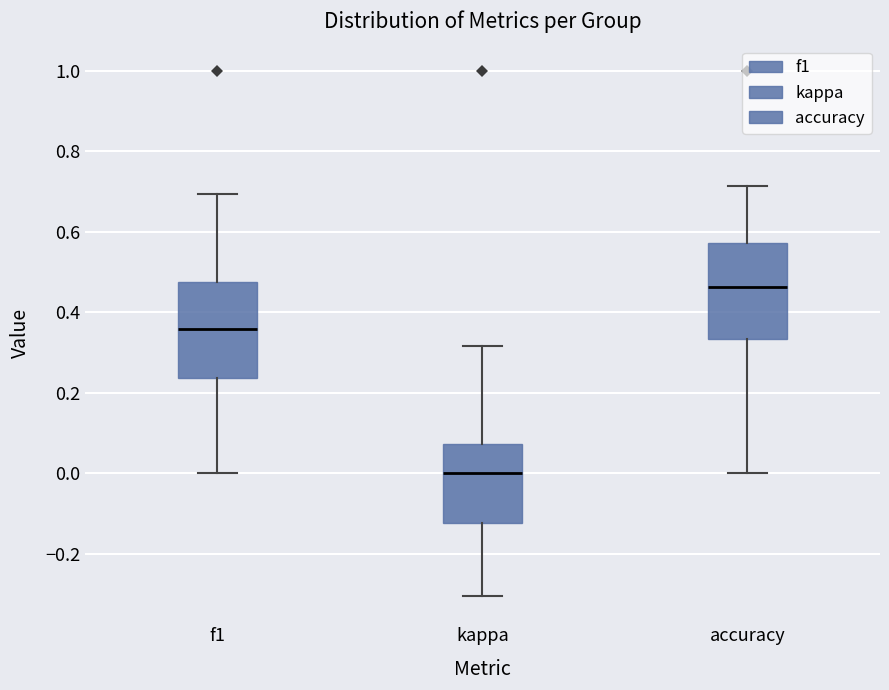

Reading left to right, read every box against the y-axis: the position of its median line, the range the box covers, and the ends of its whiskers. The values are not printed on the chart, so give them approximately, as read against the axis.

f1: median 0.36, box 0.24 to 0.48, whiskers 0.00 to 0.70
kappa: median 0.00, box -0.12 to 0.08, whiskers -0.30 to 0.32
accuracy: median 0.46, box 0.34 to 0.58, whiskers 0.00 to 0.72